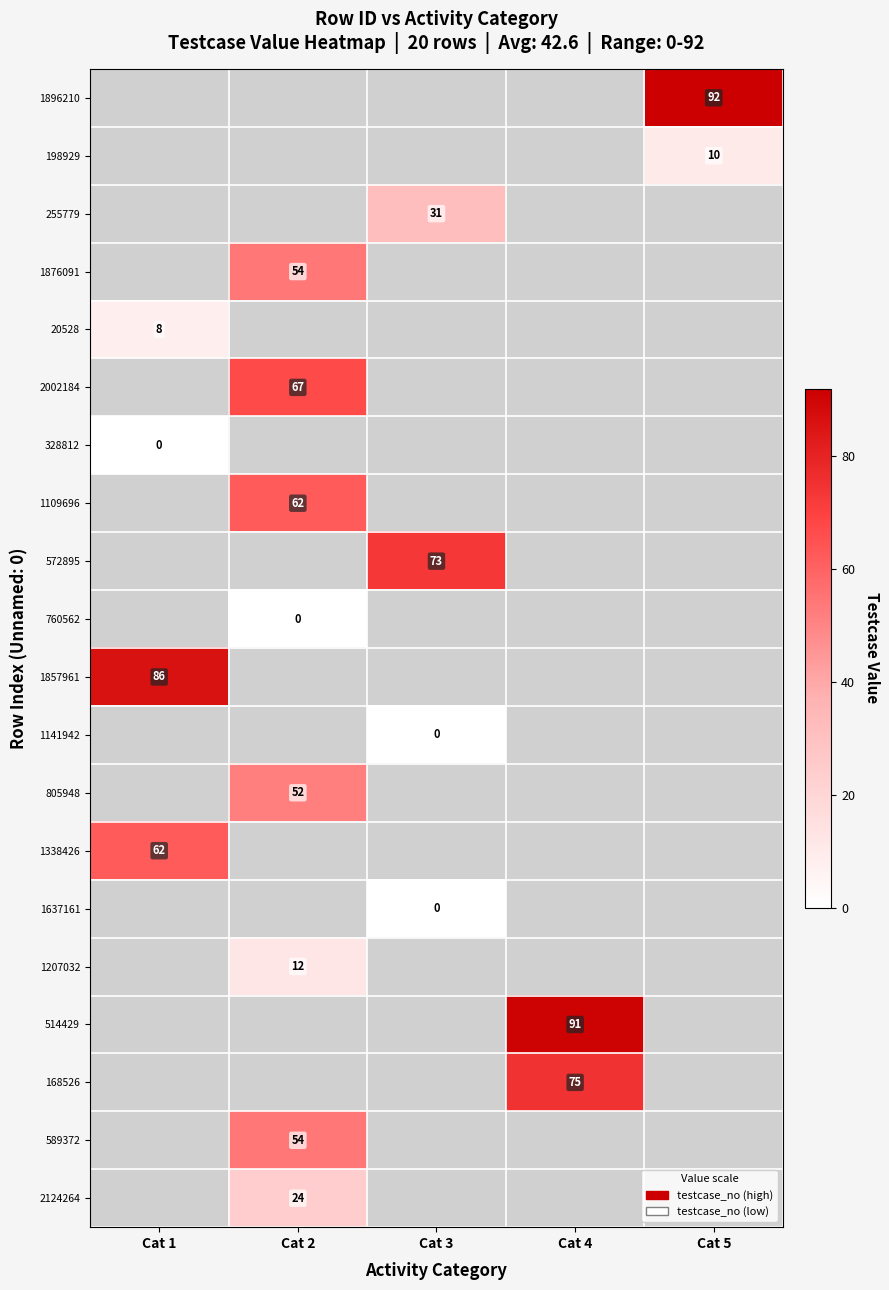

What is the maximum value shown in the chart?

92.0